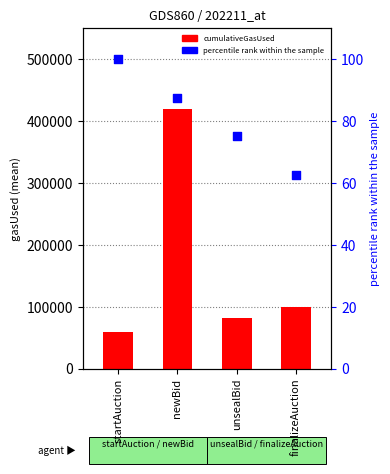

Is the value of cumulativeGasUsed (mean) at unsealBid greater than the value of percentile rank within the sample at finalizeAuction?

Yes